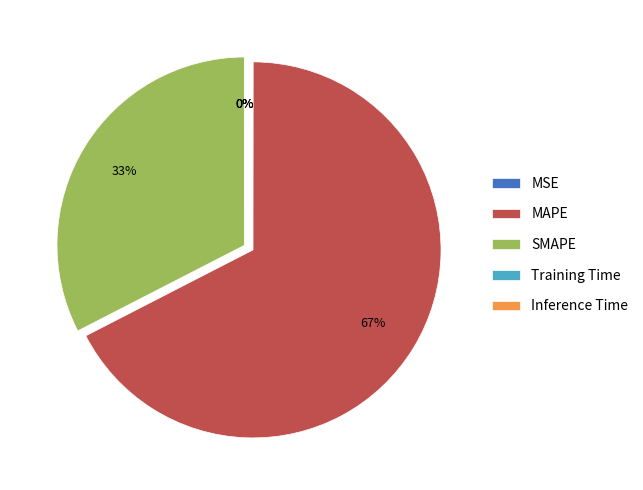

Which has a higher value, MAPE or SMAPE?

MAPE